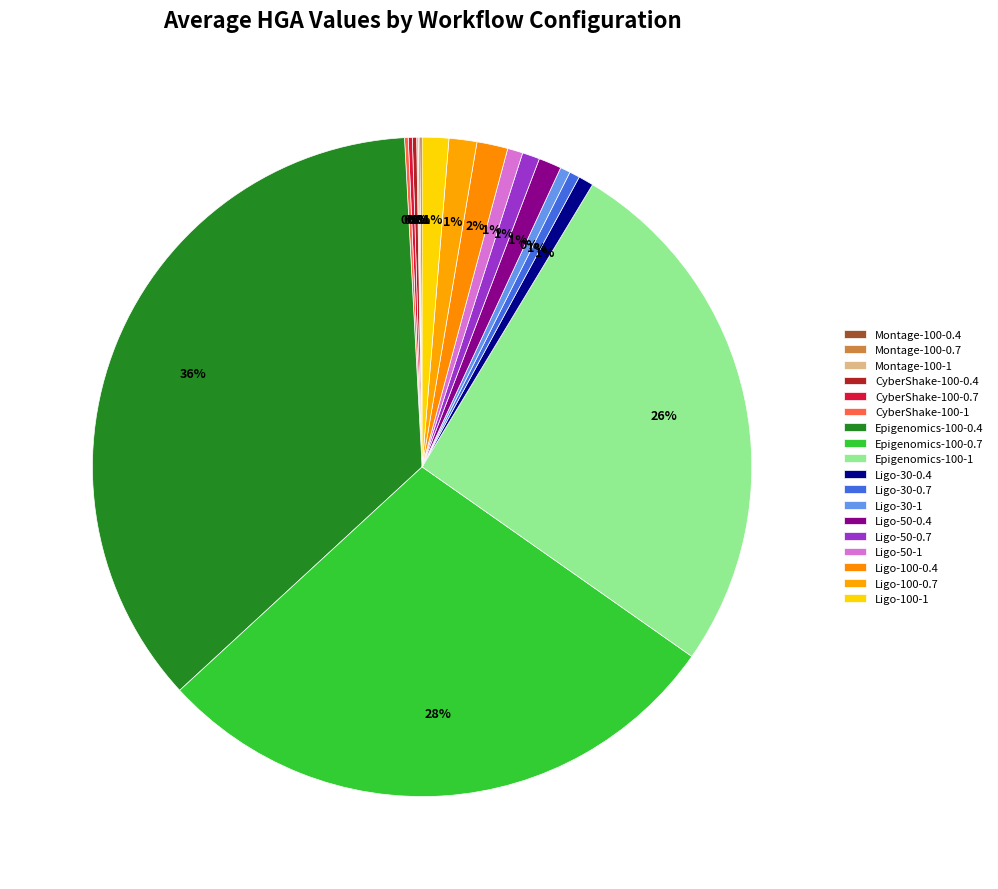

What percentage is the Ligo-100-1 slice, to the nearest percent?

1%